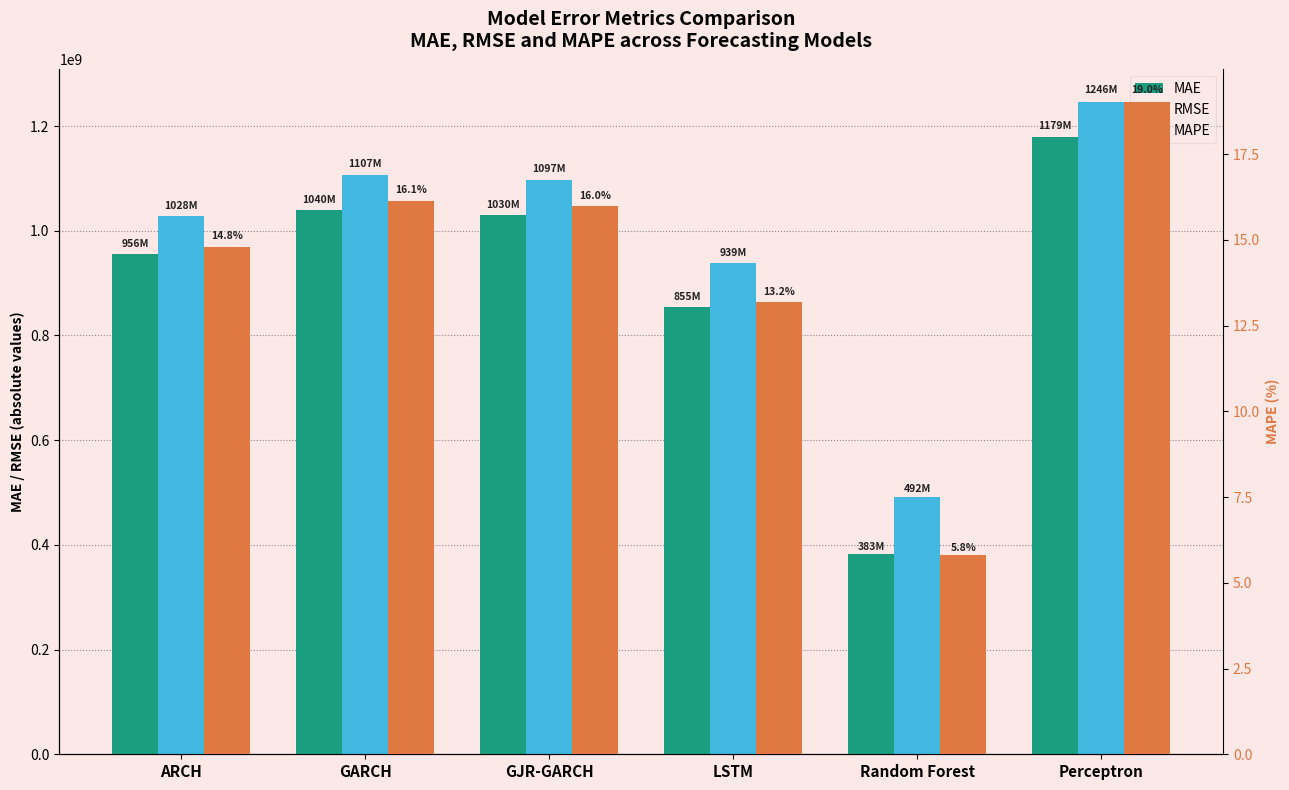

Between Random Forest and GJR-GARCH, which is larger?

GJR-GARCH